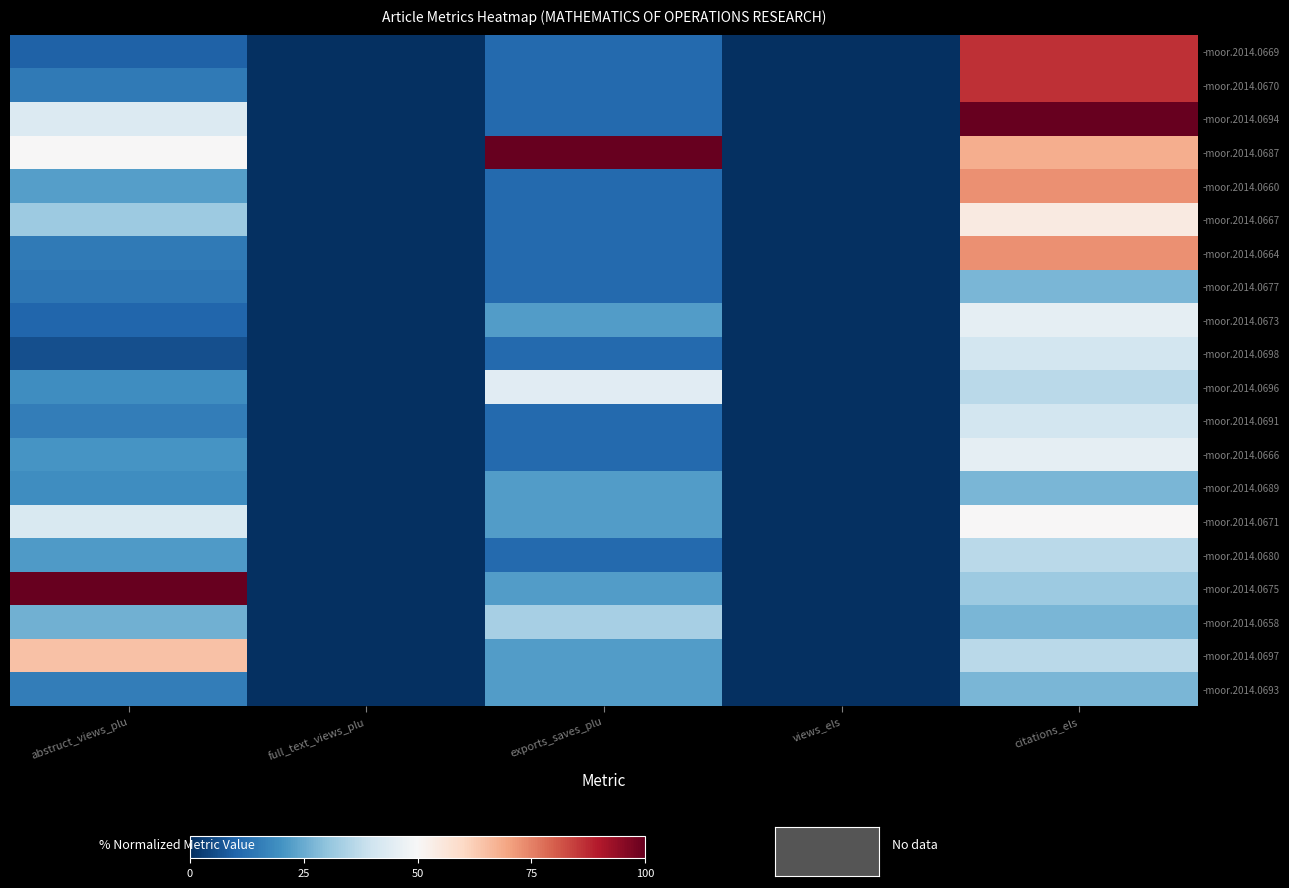

Reading right to left, what are all the values shown in this chart?

-moor.2014.0669: citations_els=86.4	views_els=0.0	exports_saves_plu=11.1	full_text_views_plu=0.0	abstruct_views_plu=9.5
-moor.2014.0670: citations_els=86.4	views_els=0.0	exports_saves_plu=11.1	full_text_views_plu=0.0	abstruct_views_plu=14.7
-moor.2014.0694: citations_els=100.0	views_els=0.0	exports_saves_plu=11.1	full_text_views_plu=0.0	abstruct_views_plu=43.1
-moor.2014.0687: citations_els=68.2	views_els=0.0	exports_saves_plu=100.0	full_text_views_plu=0.0	abstruct_views_plu=50.0
-moor.2014.0660: citations_els=72.7	views_els=0.0	exports_saves_plu=11.1	full_text_views_plu=0.0	abstruct_views_plu=22.4
-moor.2014.0667: citations_els=54.5	views_els=0.0	exports_saves_plu=11.1	full_text_views_plu=0.0	abstruct_views_plu=31.9
-moor.2014.0664: citations_els=72.7	views_els=0.0	exports_saves_plu=11.1	full_text_views_plu=0.0	abstruct_views_plu=14.7
-moor.2014.0677: citations_els=27.3	views_els=0.0	exports_saves_plu=11.1	full_text_views_plu=0.0	abstruct_views_plu=13.8
-moor.2014.0673: citations_els=45.5	views_els=0.0	exports_saves_plu=22.2	full_text_views_plu=0.0	abstruct_views_plu=10.3
-moor.2014.0698: citations_els=40.9	views_els=0.0	exports_saves_plu=11.1	full_text_views_plu=0.0	abstruct_views_plu=6.0
-moor.2014.0696: citations_els=36.4	views_els=0.0	exports_saves_plu=44.4	full_text_views_plu=0.0	abstruct_views_plu=19.0
-moor.2014.0691: citations_els=40.9	views_els=0.0	exports_saves_plu=11.1	full_text_views_plu=0.0	abstruct_views_plu=15.5
-moor.2014.0666: citations_els=45.5	views_els=0.0	exports_saves_plu=11.1	full_text_views_plu=0.0	abstruct_views_plu=20.7
-moor.2014.0689: citations_els=27.3	views_els=0.0	exports_saves_plu=22.2	full_text_views_plu=0.0	abstruct_views_plu=19.0
-moor.2014.0671: citations_els=50.0	views_els=0.0	exports_saves_plu=22.2	full_text_views_plu=0.0	abstruct_views_plu=42.2
-moor.2014.0680: citations_els=36.4	views_els=0.0	exports_saves_plu=11.1	full_text_views_plu=0.0	abstruct_views_plu=21.6
-moor.2014.0675: citations_els=31.8	views_els=0.0	exports_saves_plu=22.2	full_text_views_plu=0.0	abstruct_views_plu=100.0
-moor.2014.0658: citations_els=27.3	views_els=0.0	exports_saves_plu=33.3	full_text_views_plu=0.0	abstruct_views_plu=25.9
-moor.2014.0697: citations_els=36.4	views_els=0.0	exports_saves_plu=22.2	full_text_views_plu=0.0	abstruct_views_plu=64.7
-moor.2014.0693: citations_els=27.3	views_els=0.0	exports_saves_plu=22.2	full_text_views_plu=0.0	abstruct_views_plu=15.5